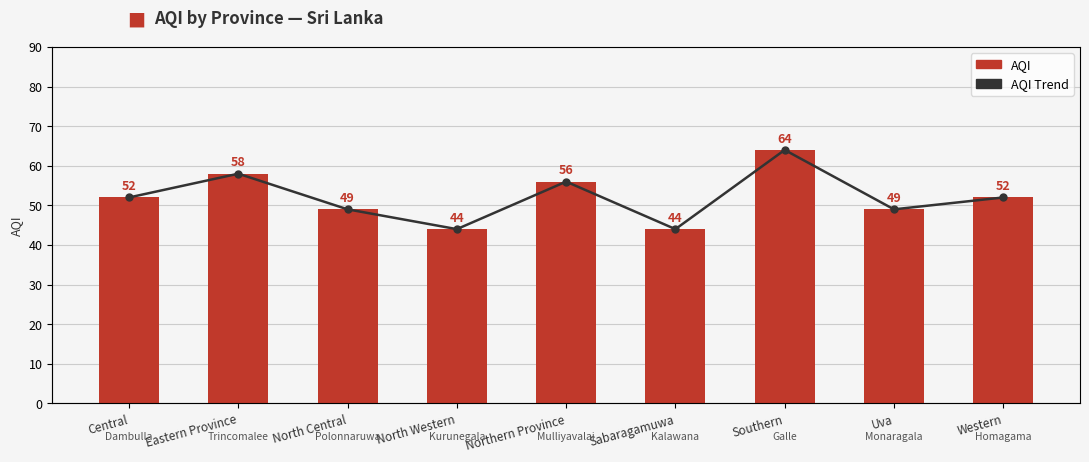

Which series changed the most between Eastern Province and Southern?

AQI